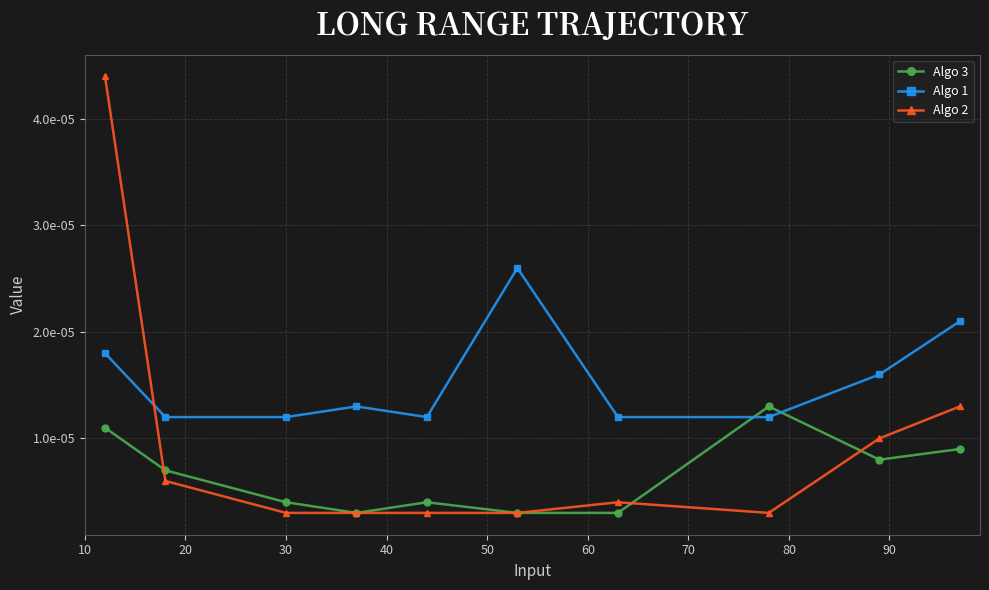

What are all the series names shown in the legend?

Algo 3, Algo 1, Algo 2